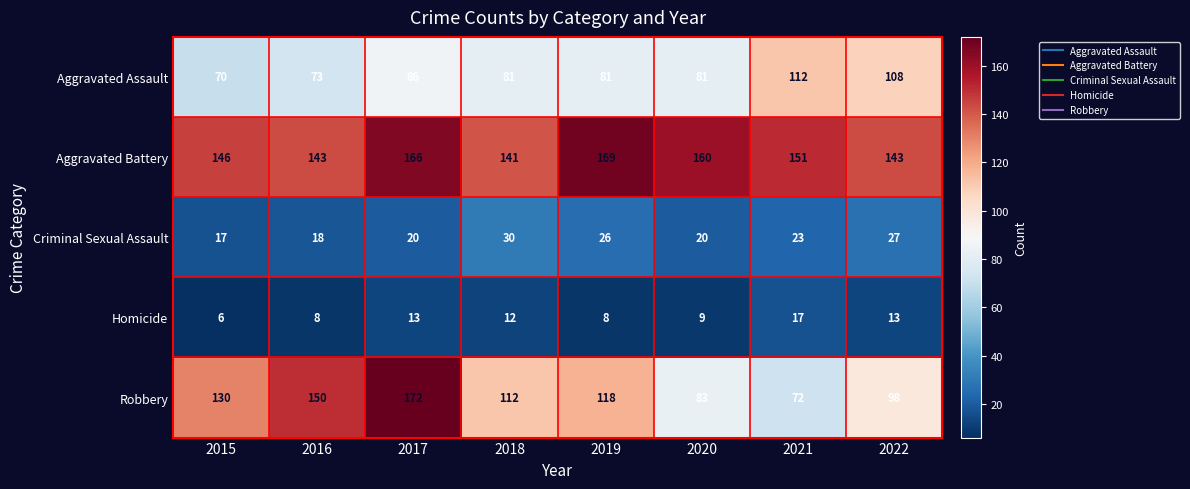

List the series in order of their peak value, highest first.

Robbery, Aggravated Battery, Aggravated Assault, Criminal Sexual Assault, Homicide